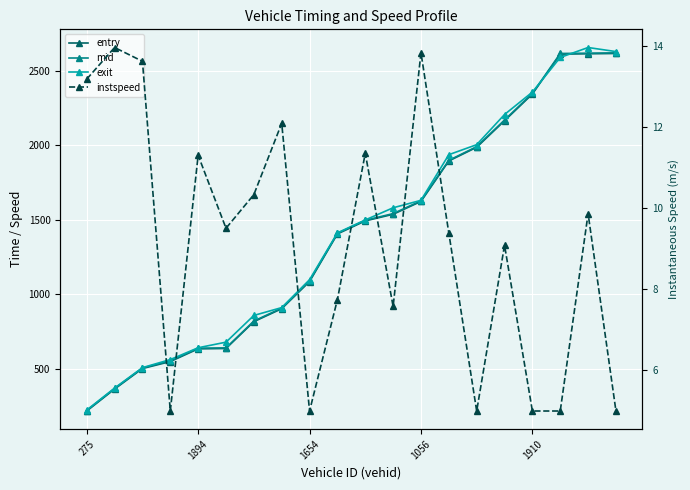

Is it true that exit equals 1499.7 at 10?

True